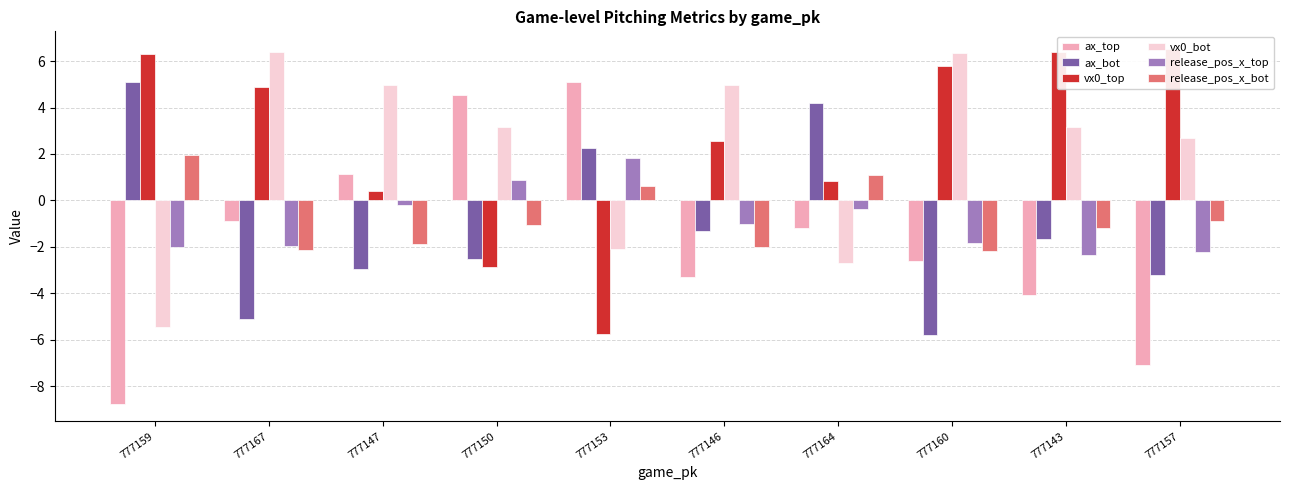

How many bars are there in total?

60